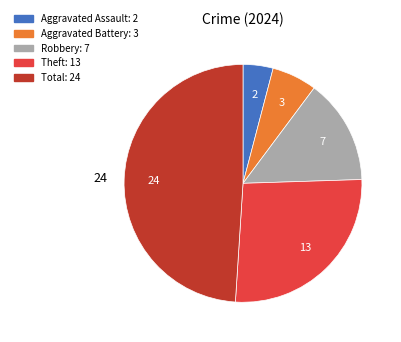

Rank the categories by value from lowest to highest.

Aggravated Assault, Aggravated Battery, Robbery, Theft, Total